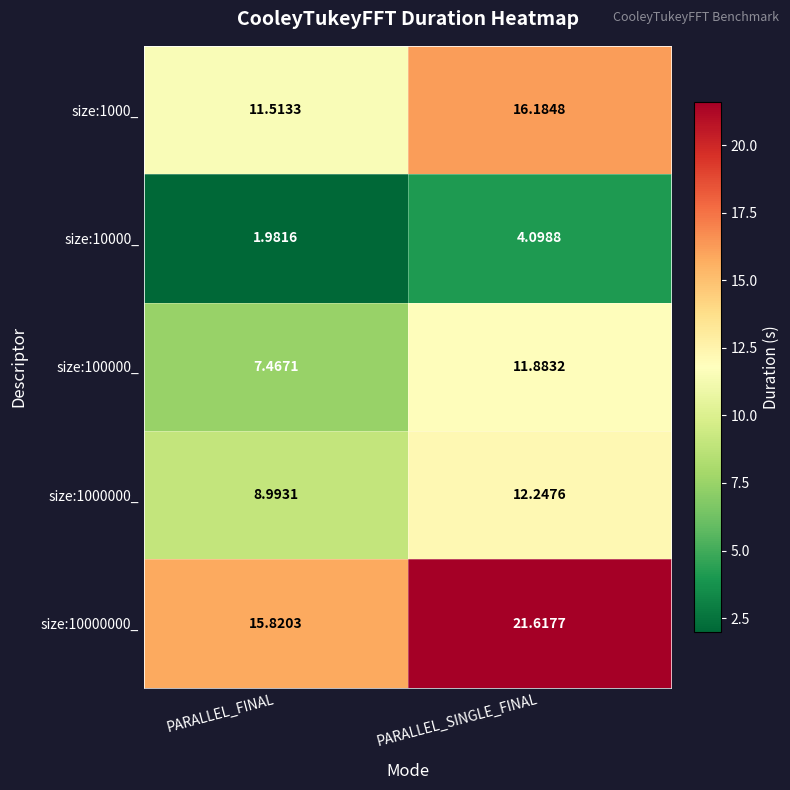

How many series are shown in this chart?

5